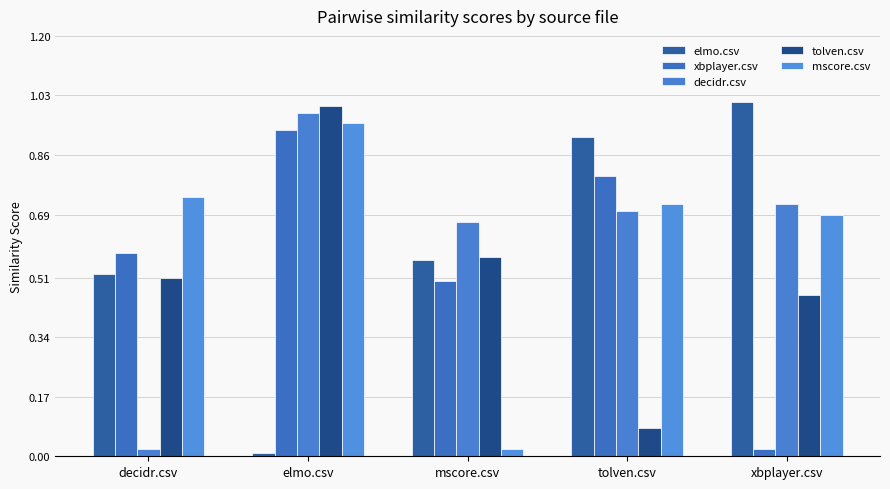

What is the sum of all elmo.csv values?

3.0